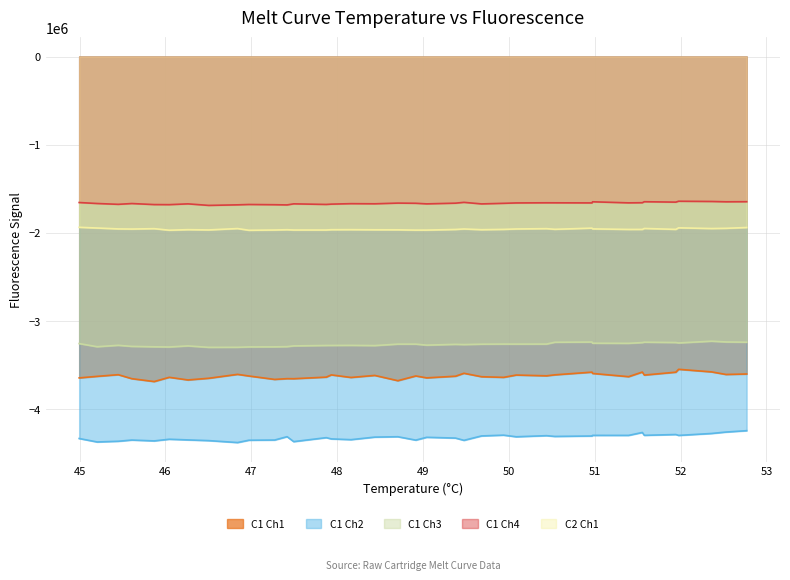

True or false: Cartridge 1 Channel 4 and Cartridge 1 Channel 1 intersect in this chart.

False